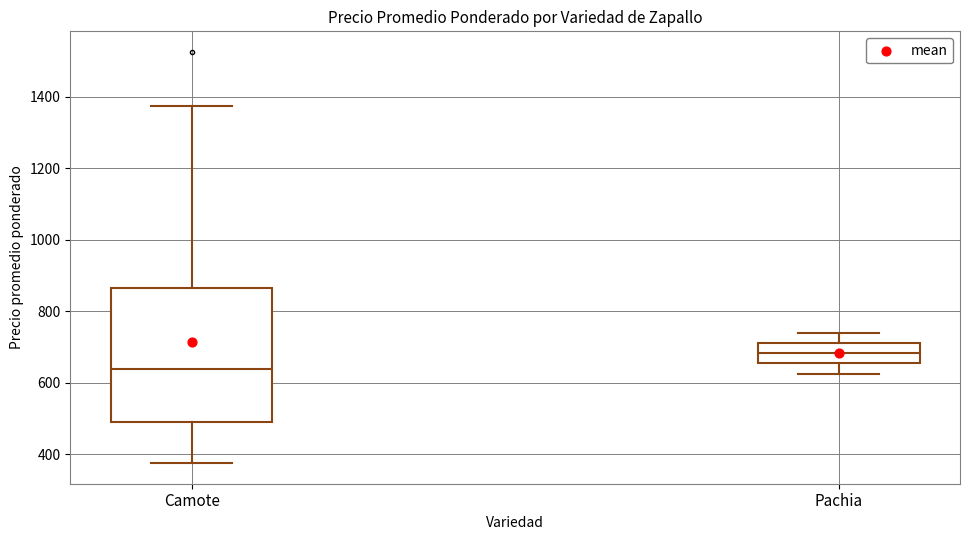

Which box is the tallest, from its lower edge to its upper edge?

Camote